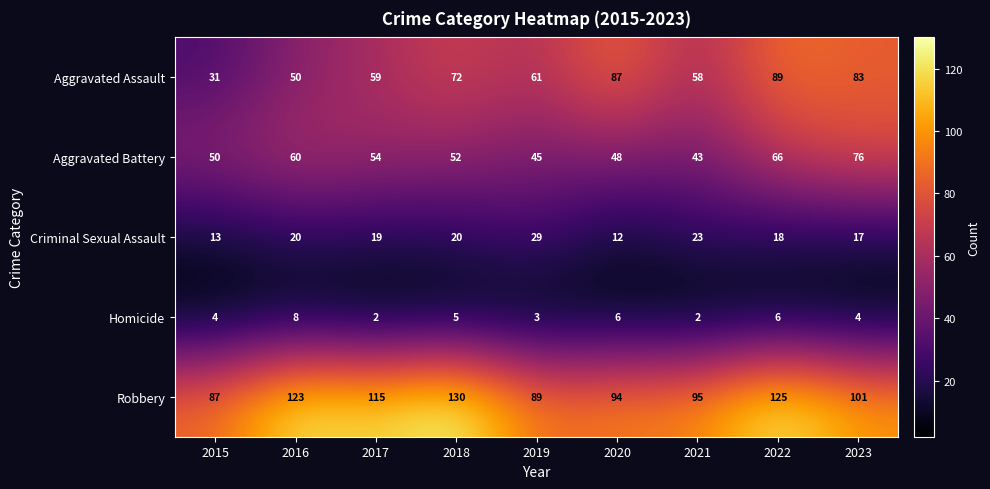

What value does the Homicide series have at 2020?

6